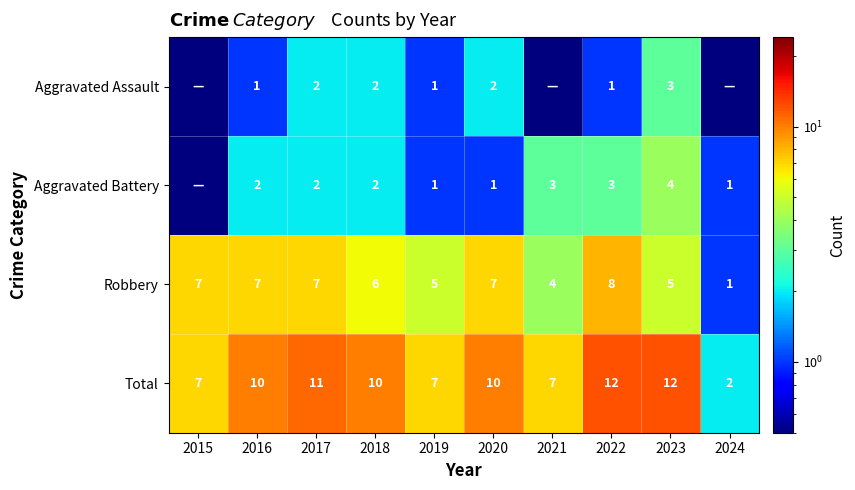

Which has a higher value, 2021 or 2022?

2022